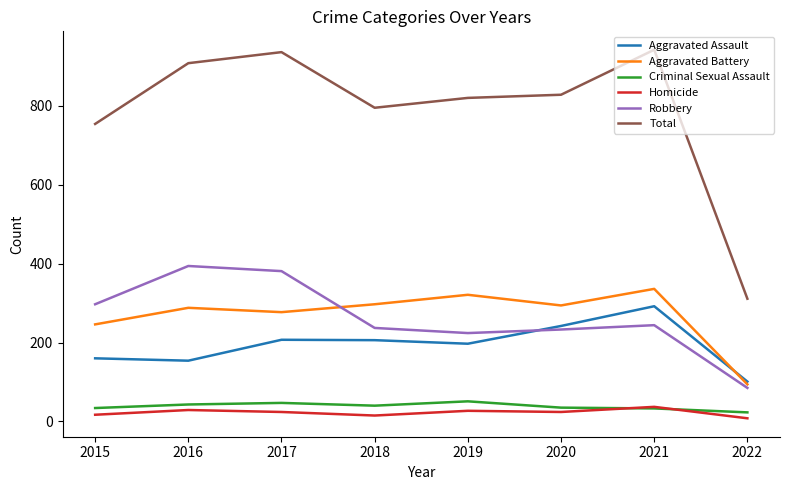

What is the minimum value shown in the chart?

8